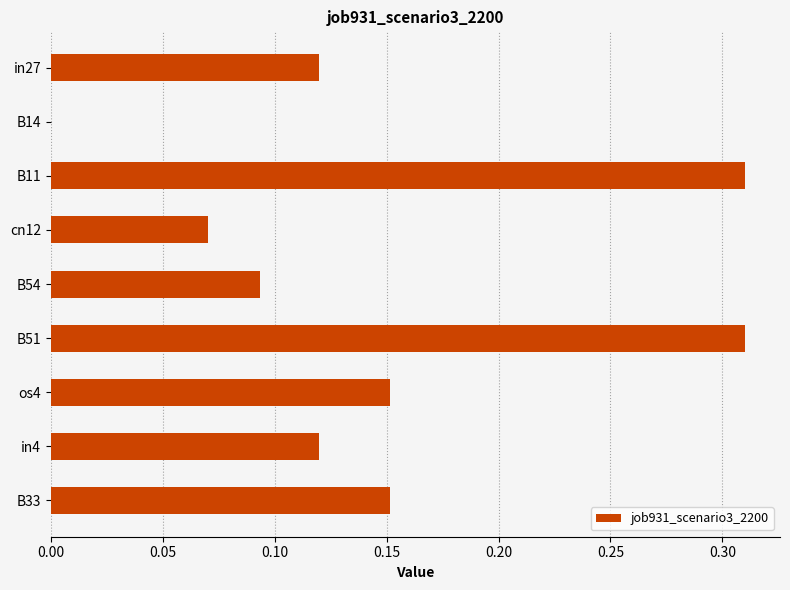

Which has a higher value, B54 or cn12?

B54